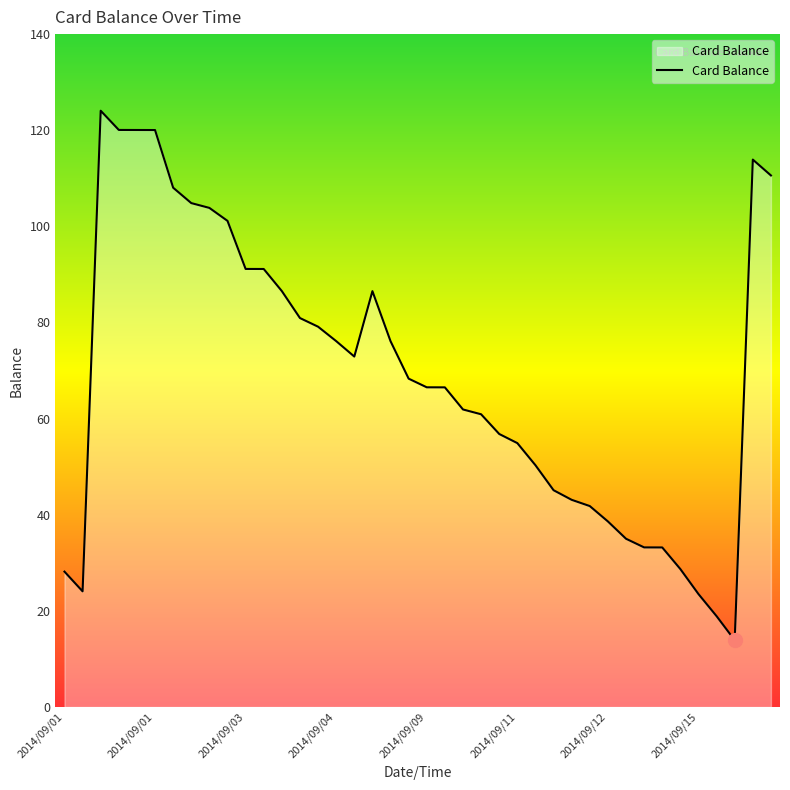

What is the difference between the maximum and minimum values?

110.2